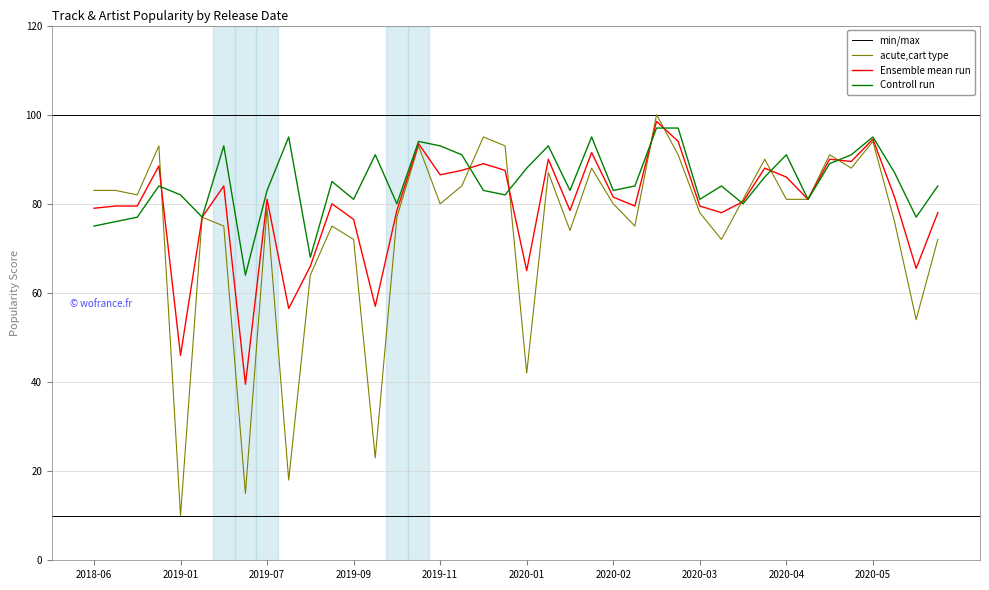

What is the lowest value of the acute,cart type series?

10.0